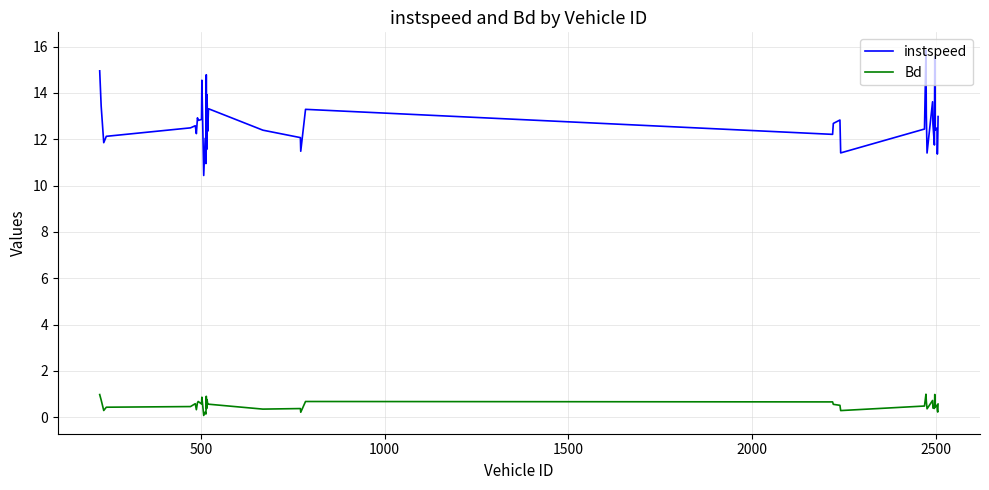

Which series has the largest total across all categories?

instspeed